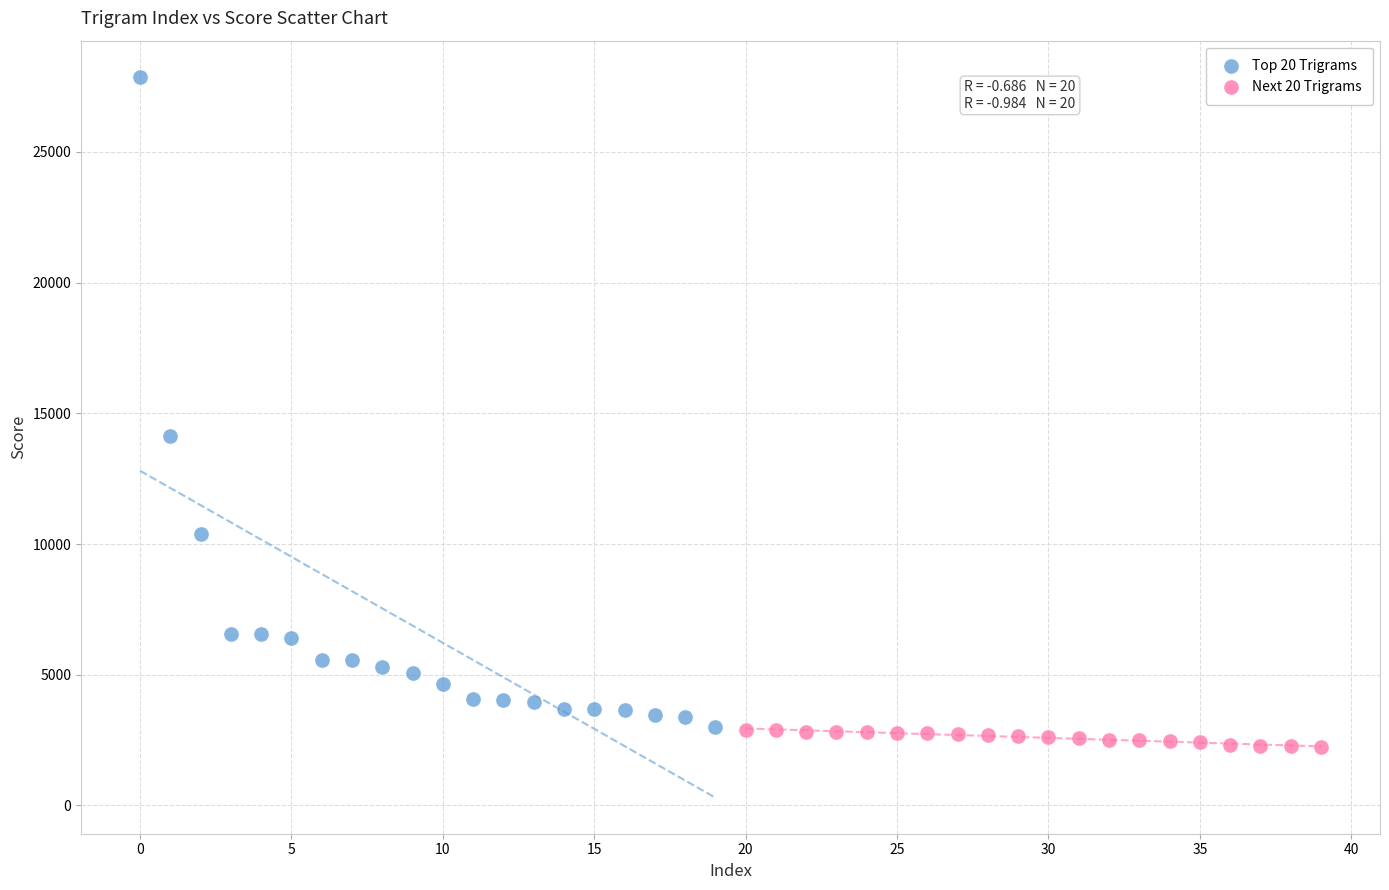

Which series contains the highest Y value?

Top 20 Trigrams